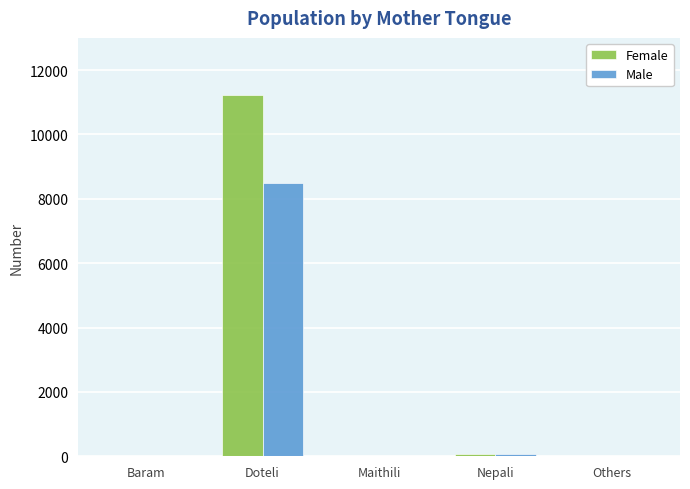

How many categories are shown in the chart?

5